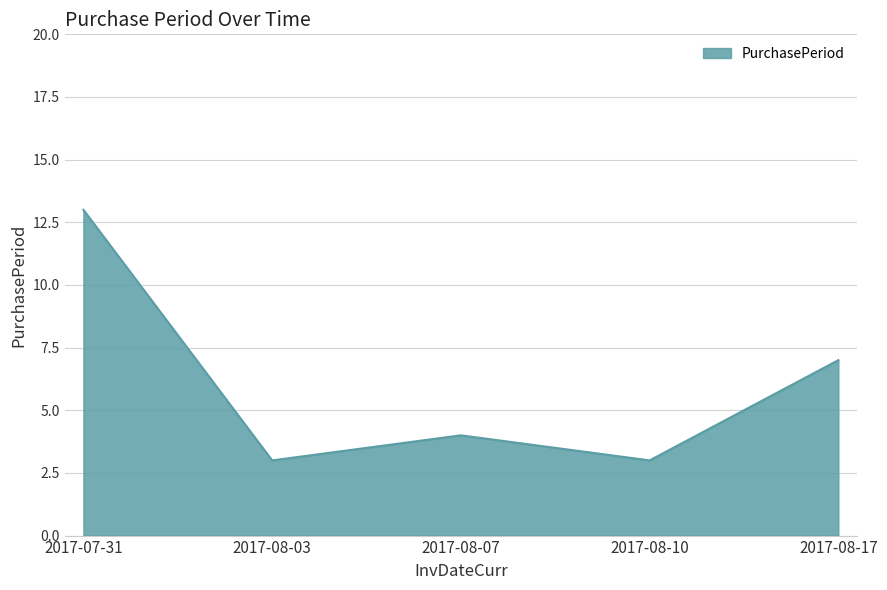

At which label does the data first exceed 4?

2017-07-31